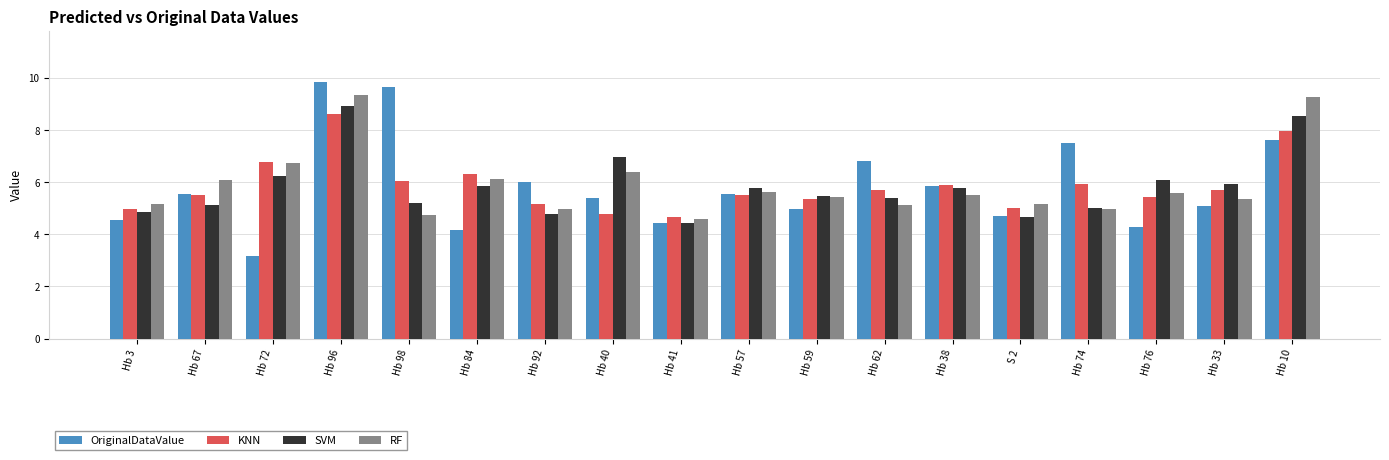

Read the OriginalDataValue value at Hb 67.

5.5